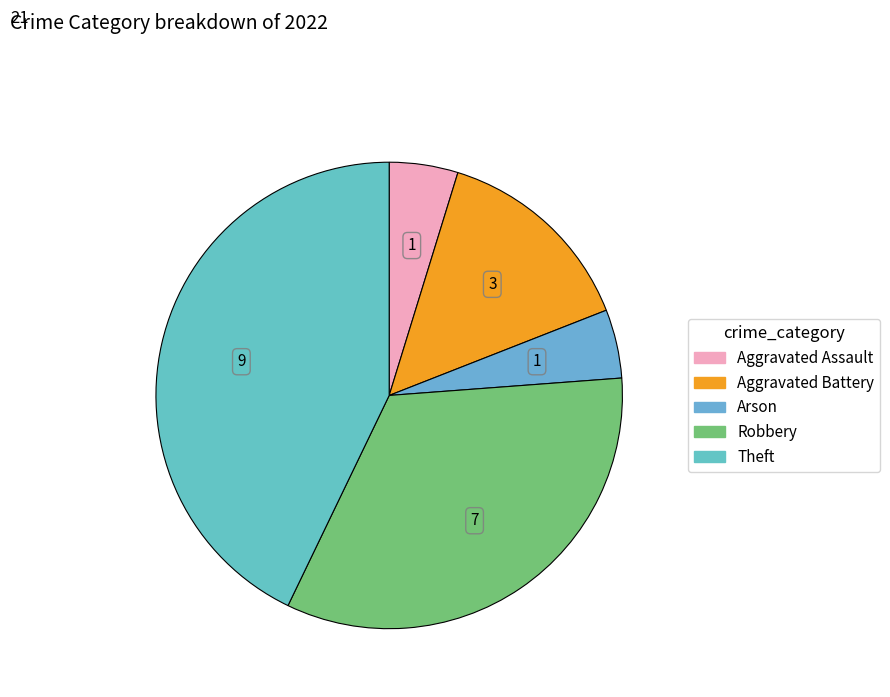

Count the number of slices in the pie.

5